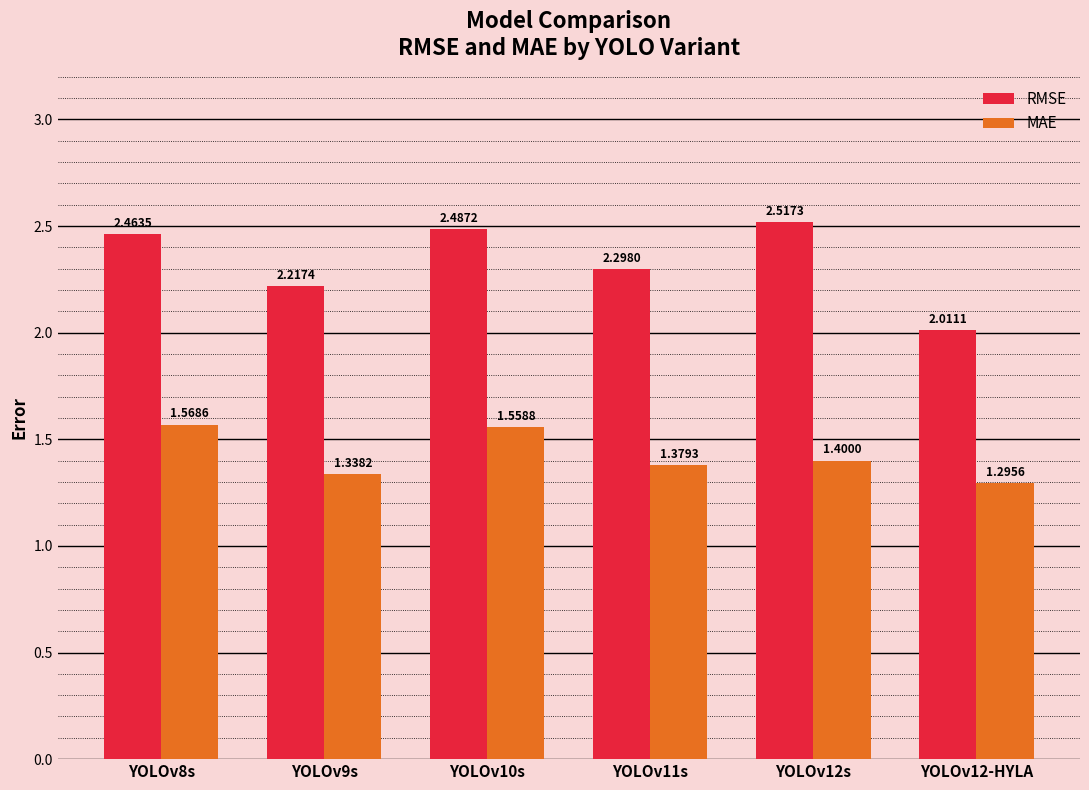

What is the total value across all series at YOLOv8s?

4.0